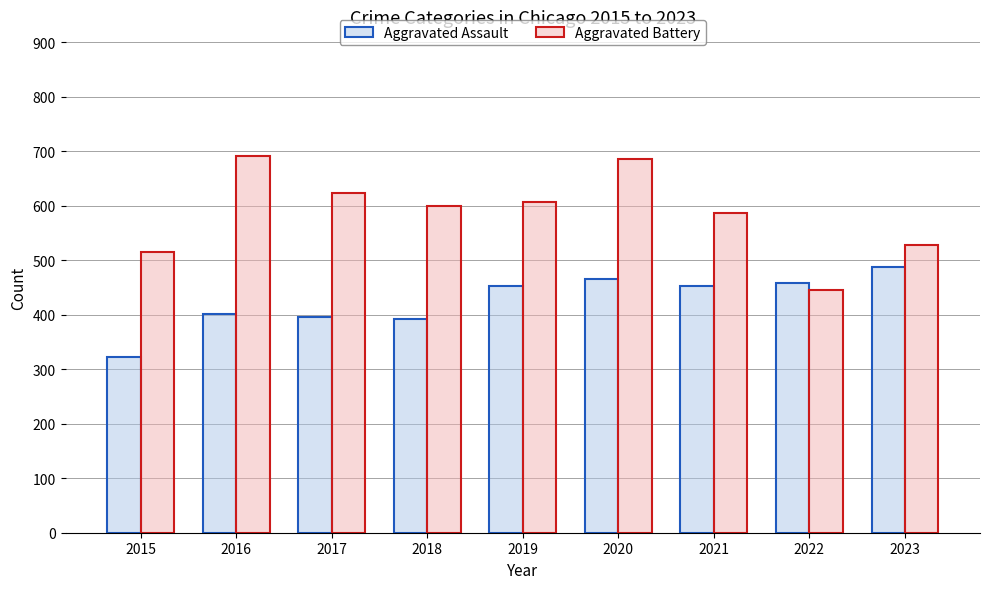

What is the value of the Aggravated Battery bar at the 9th from the left?

529